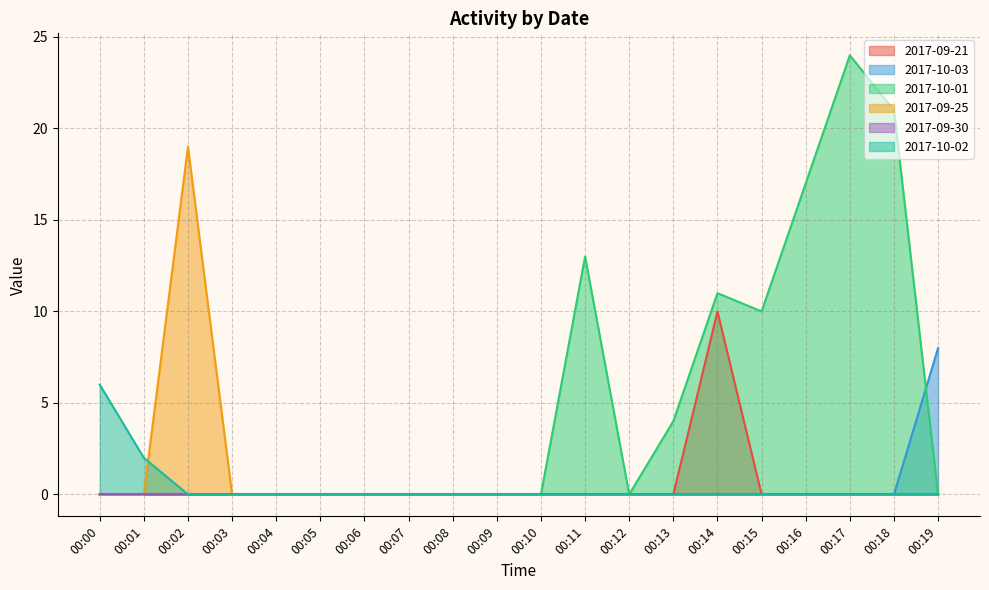

Which series has the largest total across all categories?

2017-10-01